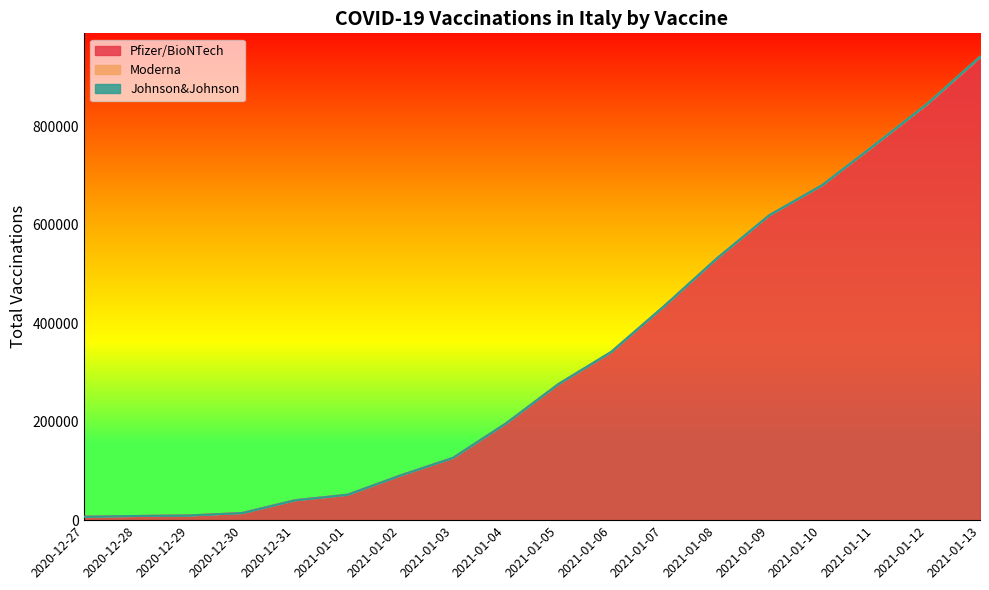

What is the average value of the Moderna series?

197